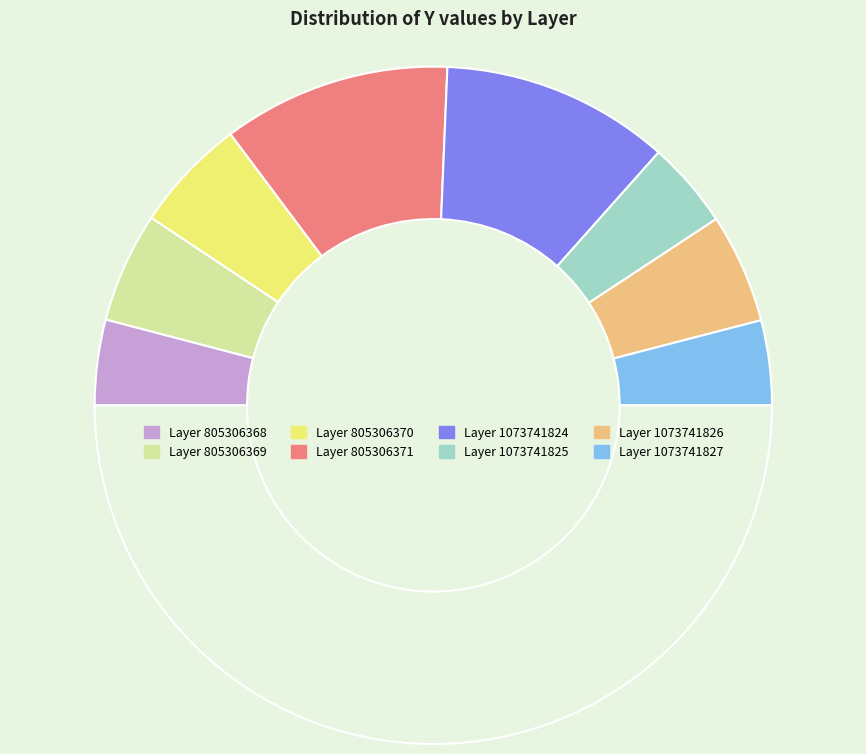

How many segments does this pie chart have?

9